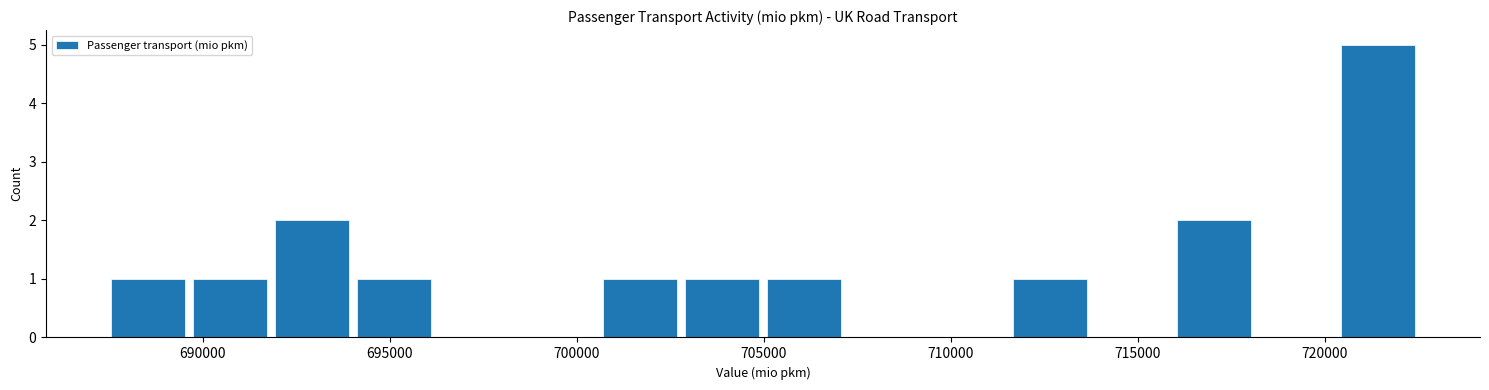

Which range on the x-axis has the tallest bar?

720500 to 722500